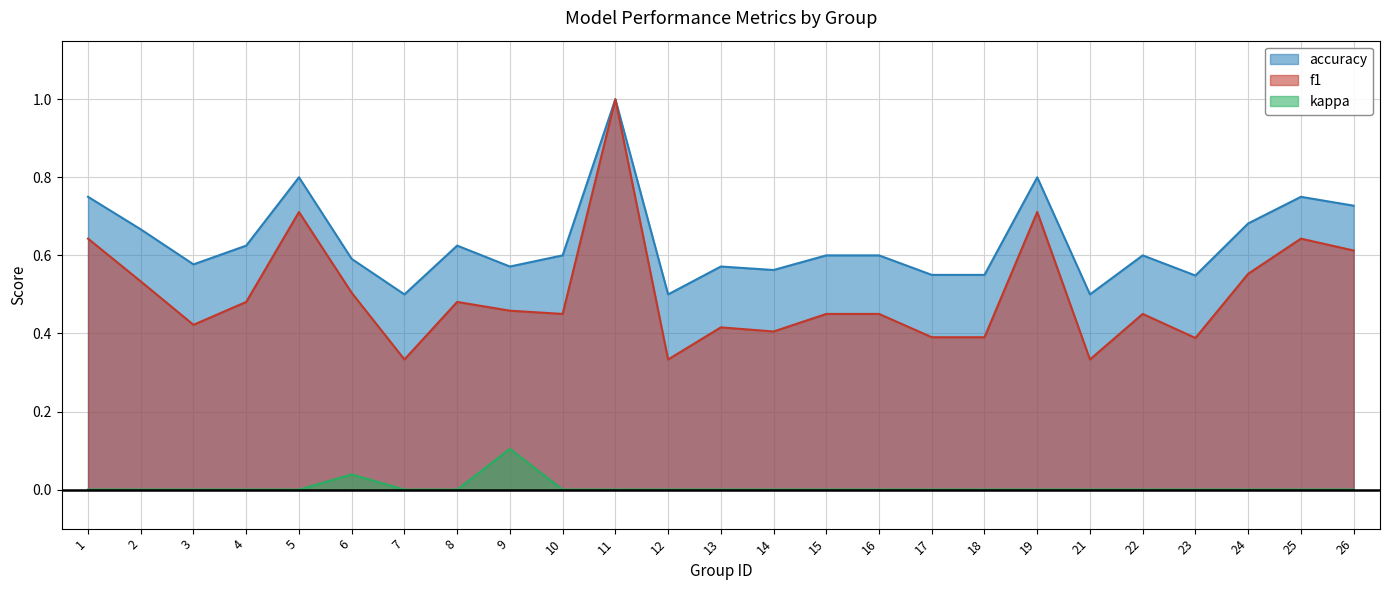

True or false: accuracy has a value of 1.1 at 15.

False